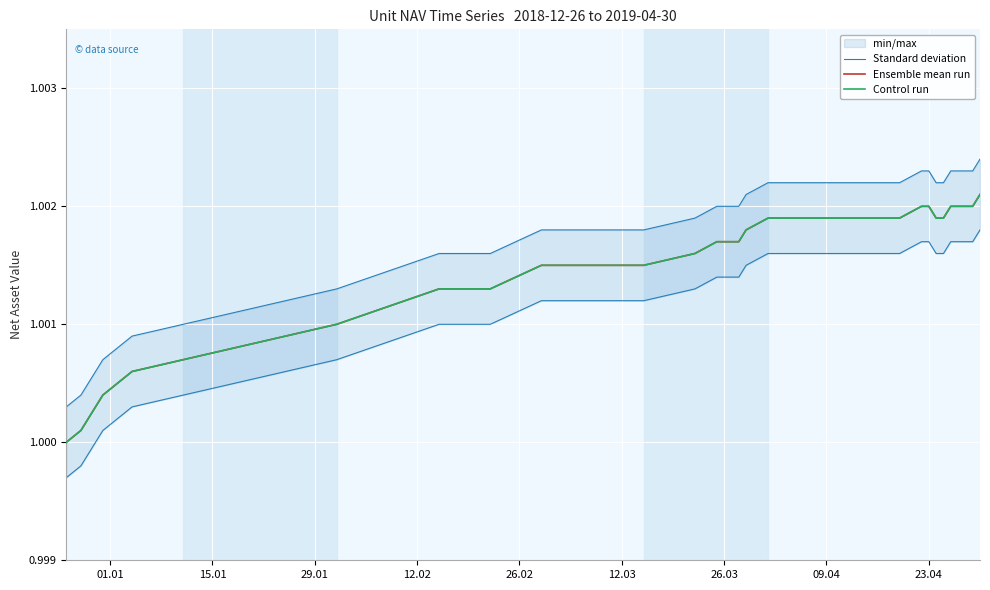

Which series has the largest total across all categories?

Standard deviation